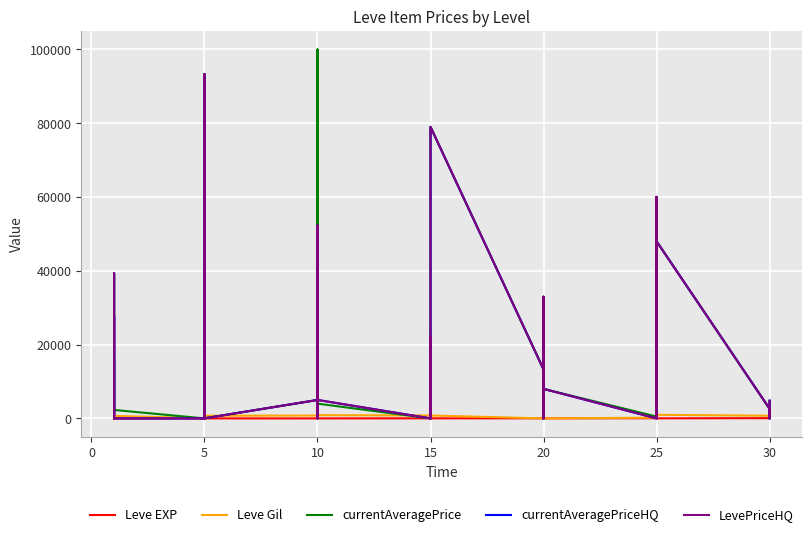

What is the sum of all Leve Gil values?

22580